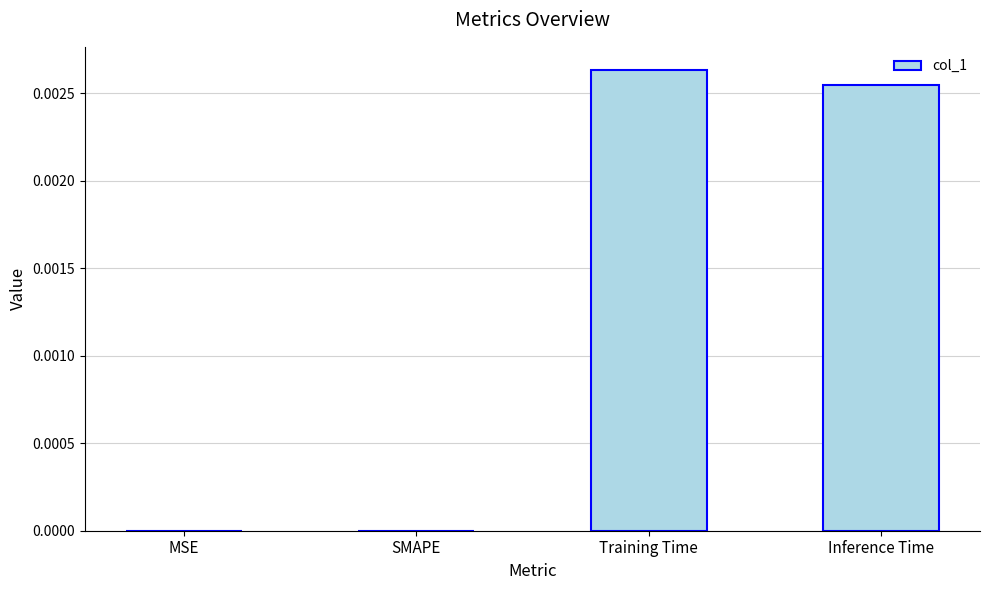

True or false: the data shows 0.0 at MSE.

True